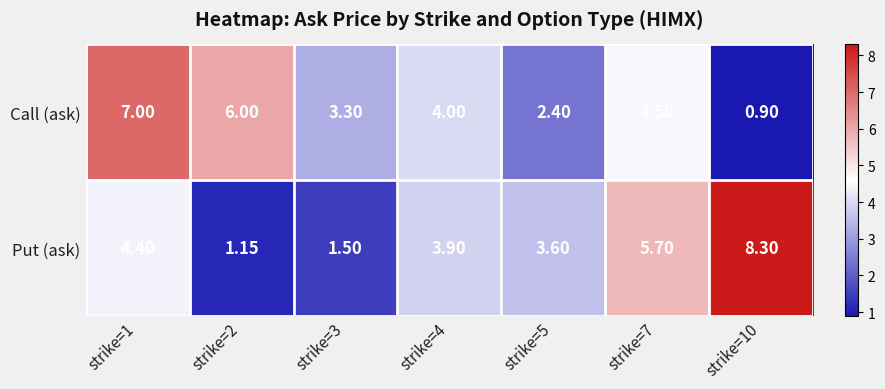

Rank the series by their maximum value, from highest to lowest.

Put (ask), Call (ask)